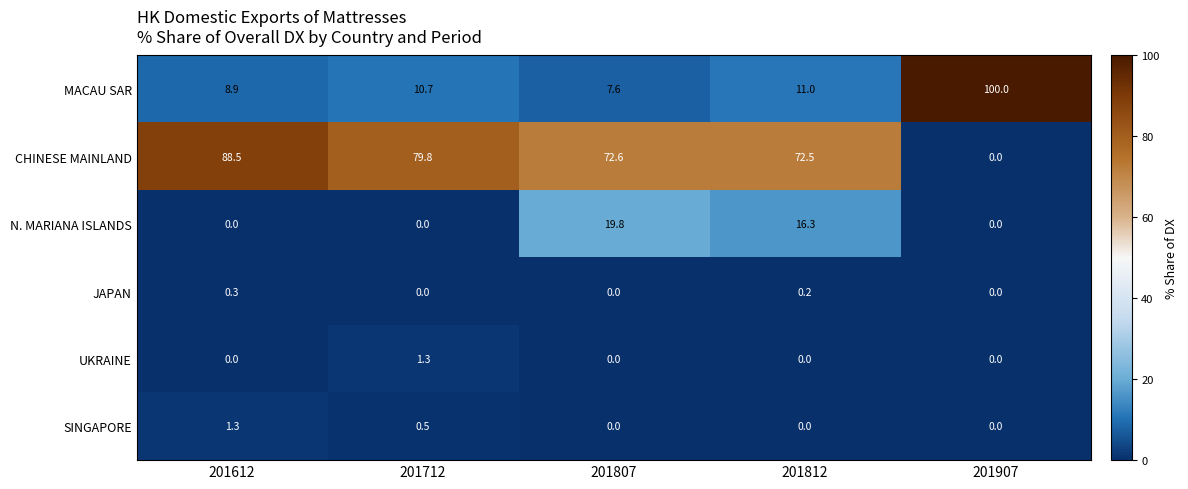

Reading left to right, what are all the values shown in this chart?

MACAU SAR: 8.9	10.7	7.6	11.0	100.0
CHINESE MAINLAND: 88.5	79.8	72.6	72.5	0.0
N. MARIANA ISLANDS: 0.0	0.0	19.8	16.3	0.0
JAPAN: 0.3	0.0	0.0	0.2	0.0
UKRAINE: 0.0	1.3	0.0	0.0	0.0
SINGAPORE: 1.3	0.5	0.0	0.0	0.0